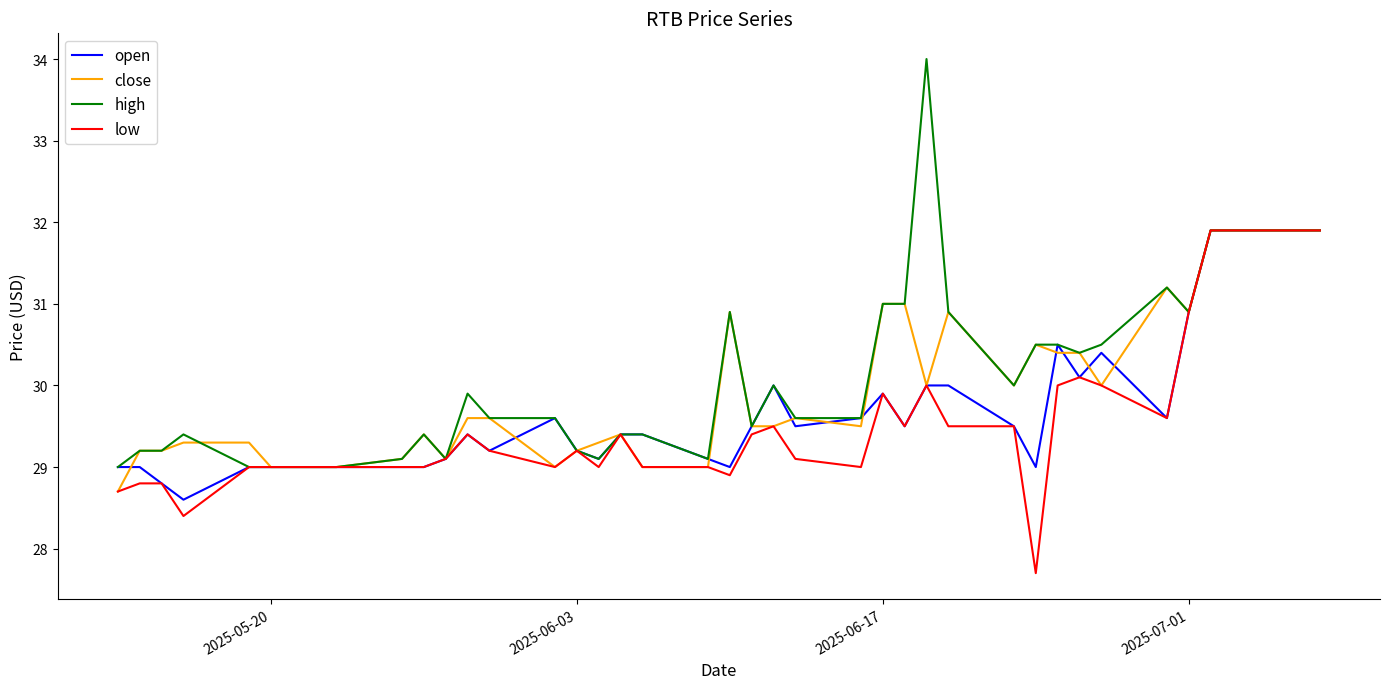

How many lines are shown in the chart?

4